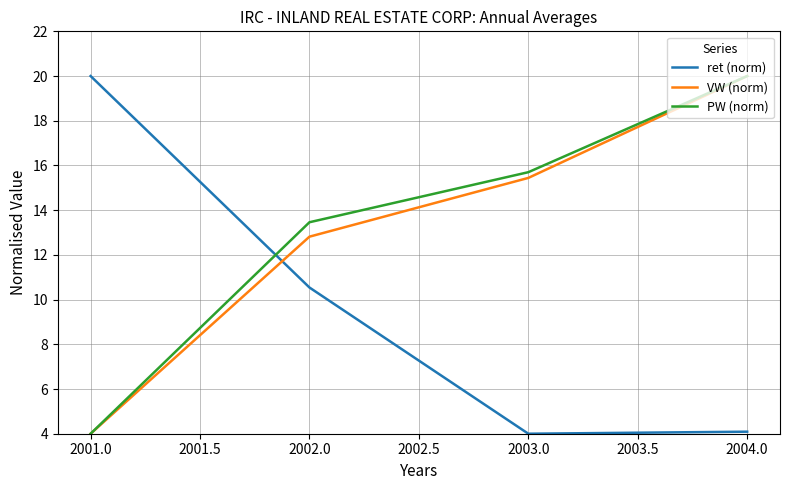

The value of PW (norm) at 2002.0 is 19.5. True or false?

False